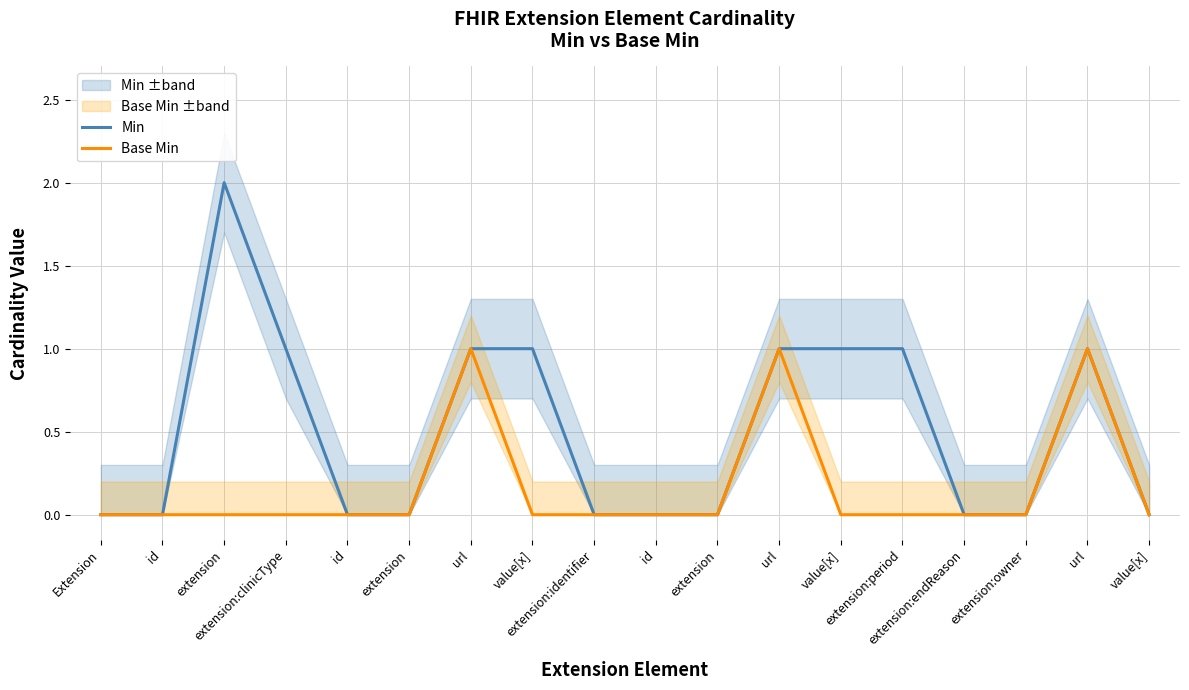

How many interior local peaks does the Min series have?

2